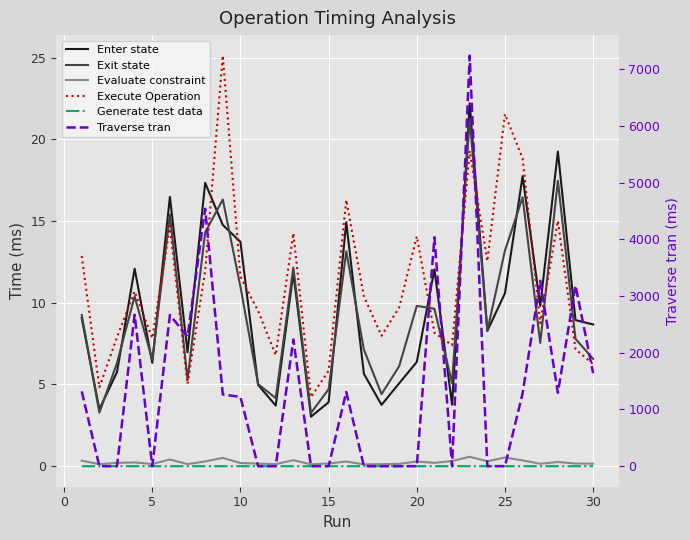

Reading left to right, what are all the values shown in this chart?

Enter state: 9.1	3.5	5.8	12.1	6.3	16.5	7.0	17.3	14.8	13.7	5.0	3.7	11.8	3.0	3.9	14.9	5.7	3.8	5.1	6.4	12.0	3.8	22.2	8.3	10.6	17.7	9.8	19.3	8.9	8.7
Exit state: 9.3	3.3	6.3	10.4	6.5	15.4	5.3	14.3	16.3	11.0	5.0	4.2	12.2	3.3	4.7	13.1	7.1	4.4	6.1	9.8	9.6	5.1	21.3	8.3	13.2	16.4	7.5	17.5	7.8	6.6
Evaluate constraint: 0.3	0.1	0.2	0.2	0.1	0.4	0.1	0.3	0.5	0.2	0.2	0.1	0.4	0.1	0.2	0.3	0.1	0.1	0.1	0.3	0.2	0.3	0.6	0.3	0.5	0.4	0.1	0.3	0.2	0.2
Execute Operation: 12.9	4.8	7.9	10.7	7.8	14.7	5.0	12.0	25.1	11.6	9.5	6.8	14.3	4.2	5.8	16.3	10.4	8.0	9.7	14.1	8.2	7.4	19.3	12.5	21.5	18.8	8.8	15.0	7.2	6.3
Generate test data: 0.0	0.0	0.0	0.0	0.0	0.0	0.0	0.0	0.0	0.0	0.0	0.0	0.0	0.0	0.0	0.0	0.0	0.0	0.0	0.0	0.0	0.0	0.0	0.0	0.0	0.0	0.0	0.0	0.0	0.0
Traverse tran: 1319.5	0.2	0.5	2669.7	0.4	2665.1	2283.8	4539.6	1264.7	1221.4	0.6	0.5	2233.3	0.3	0.4	1309.5	0.5	0.4	0.4	1.0	4035.4	0.6	7237.7	0.9	1.5	1285.5	3268.2	1293.9	3185.9	1640.0